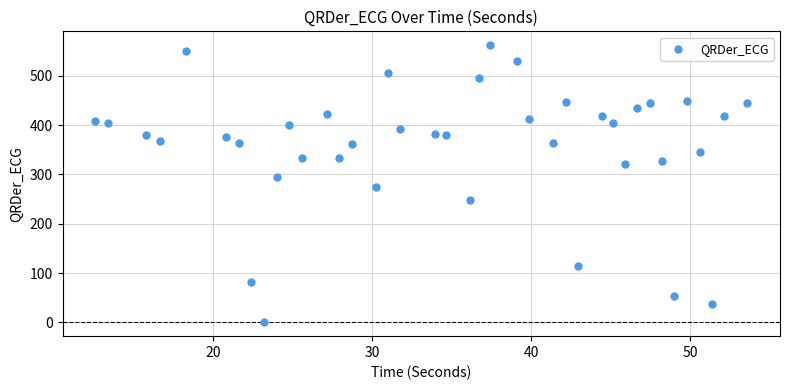

What is the range of X values (max minus min)?

41.0